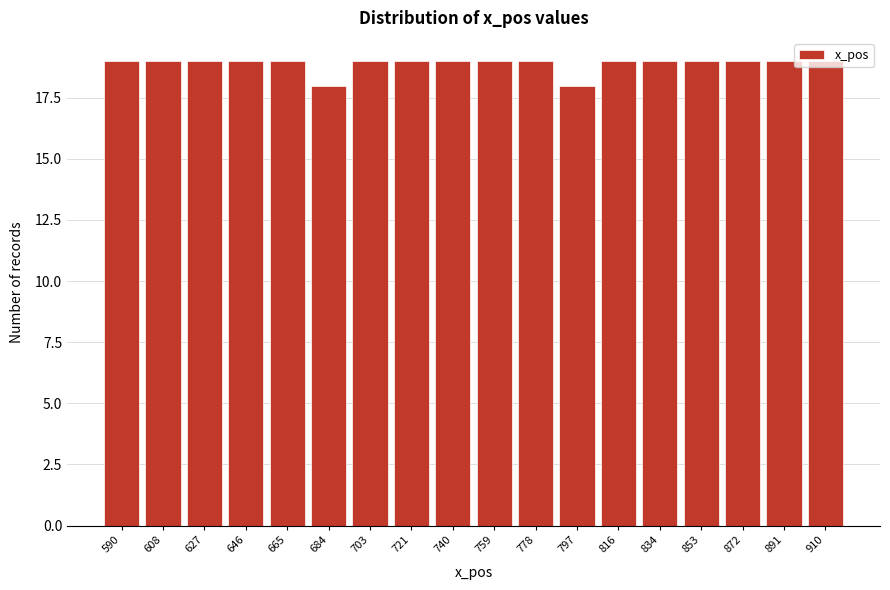

What is the change in value from 684 to 816?

+1